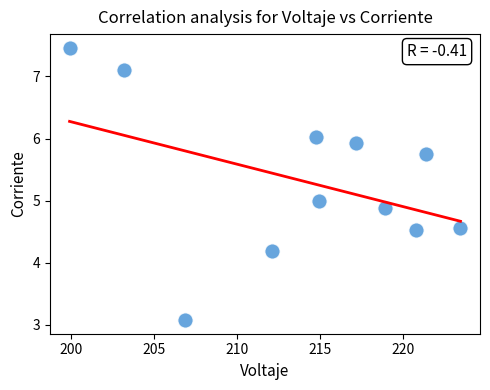

What is the average X value?

213.9